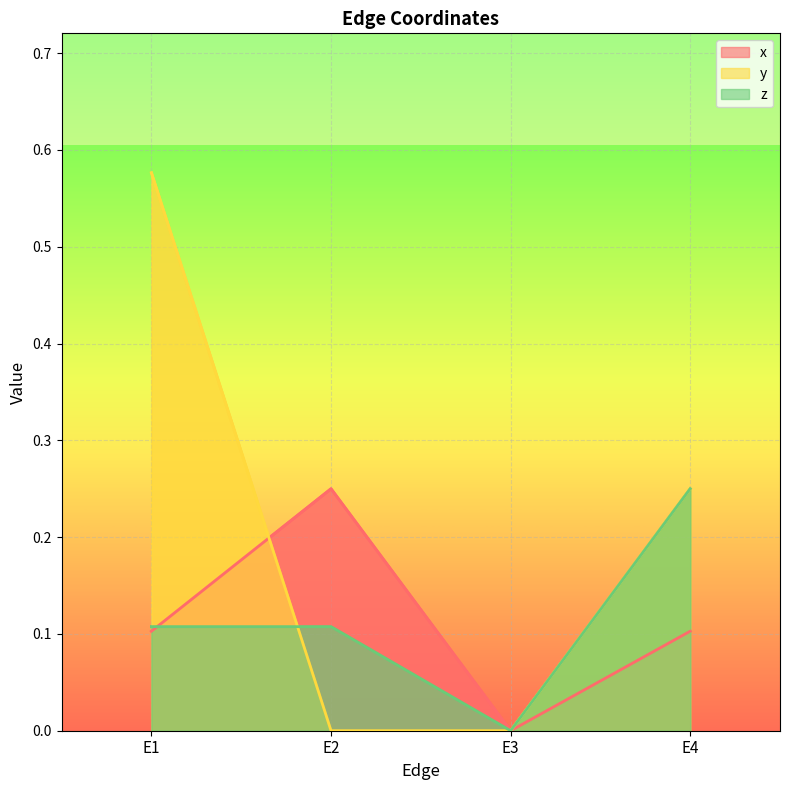

List the labels in order of x value, smallest first.

E3, E1, E4, E2